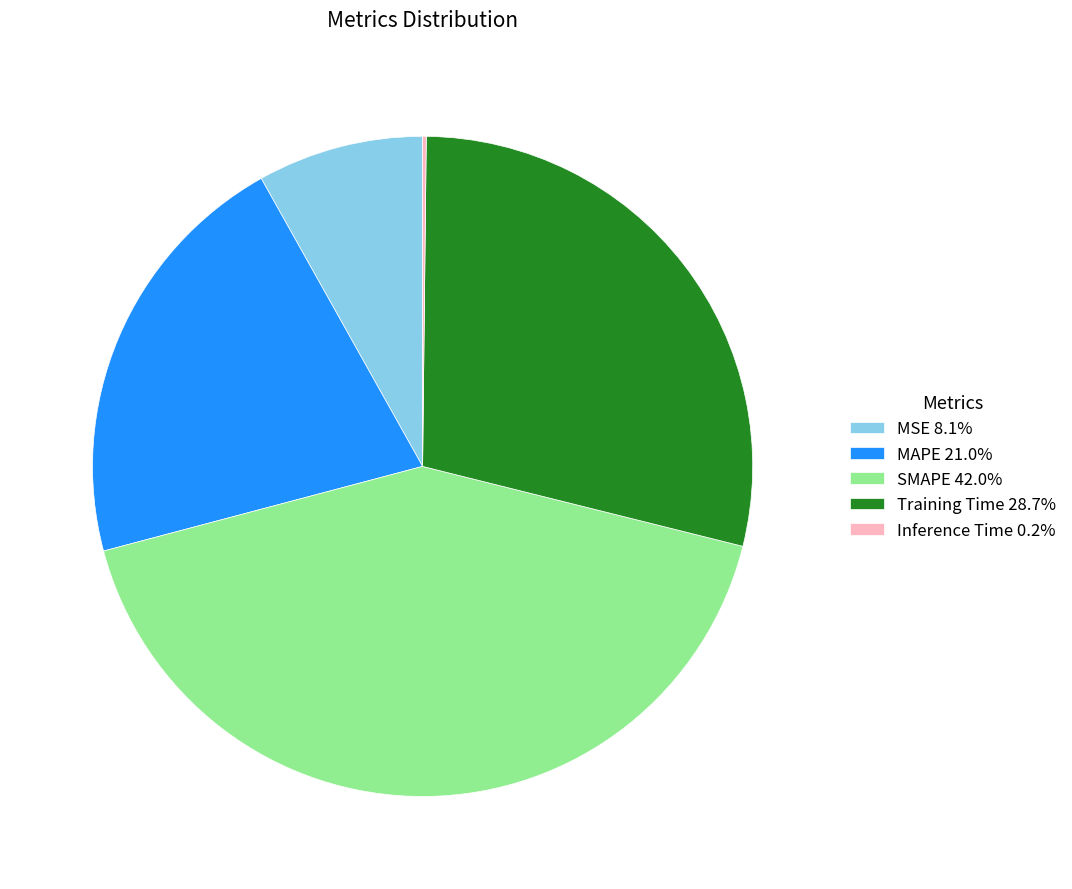

Is there any slice that represents more than half of the pie?

No